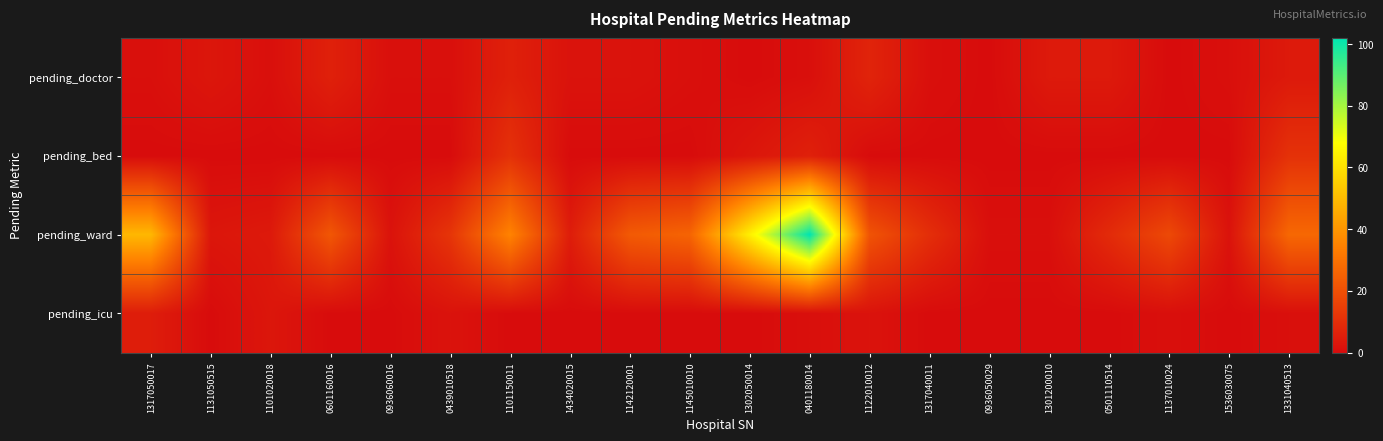

Reading right to left, transcribe all the data shown in this chart.

pending_doctor: 1331040513=4	1536030075=1	1137010024=0	0501110514=4	1301200010=4	0936050029=0	1317040011=1	1122010012=7	0401180014=1	1302050014=0	1145010010=1	1142120001=2	1434020015=2	1101150011=6	0439010518=1	0936060016=1	0601160016=6	1101020018=1	1131050515=3	1317050017=1
pending_bed: 1331040513=11	1536030075=0	1137010024=0	0501110514=0	1301200010=0	0936050029=0	1317040011=0	1122010012=0	0401180014=6	1302050014=3	1145010010=0	1142120001=0	1434020015=0	1101150011=11	0439010518=0	0936060016=0	0601160016=0	1101020018=0	1131050515=0	1317050017=0
pending_ward: 1331040513=27	1536030075=2	1137010024=18	0501110514=9	1301200010=1	0936050029=1	1317040011=10	1122010012=21	0401180014=102	1302050014=64	1145010010=26	1142120001=23	1434020015=5	1101150011=35	0439010518=12	0936060016=2	0601160016=22	1101020018=4	1131050515=3	1317050017=49
pending_icu: 1331040513=1	1536030075=0	1137010024=1	0501110514=0	1301200010=0	0936050029=0	1317040011=0	1122010012=2	0401180014=1	1302050014=0	1145010010=0	1142120001=0	1434020015=0	1101150011=0	0439010518=2	0936060016=0	0601160016=0	1101020018=3	1131050515=0	1317050017=5